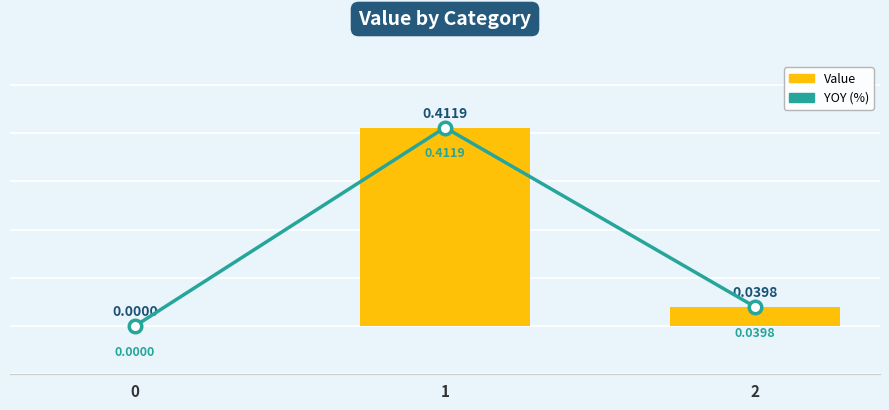

What is the total value across all series at 1?

0.8